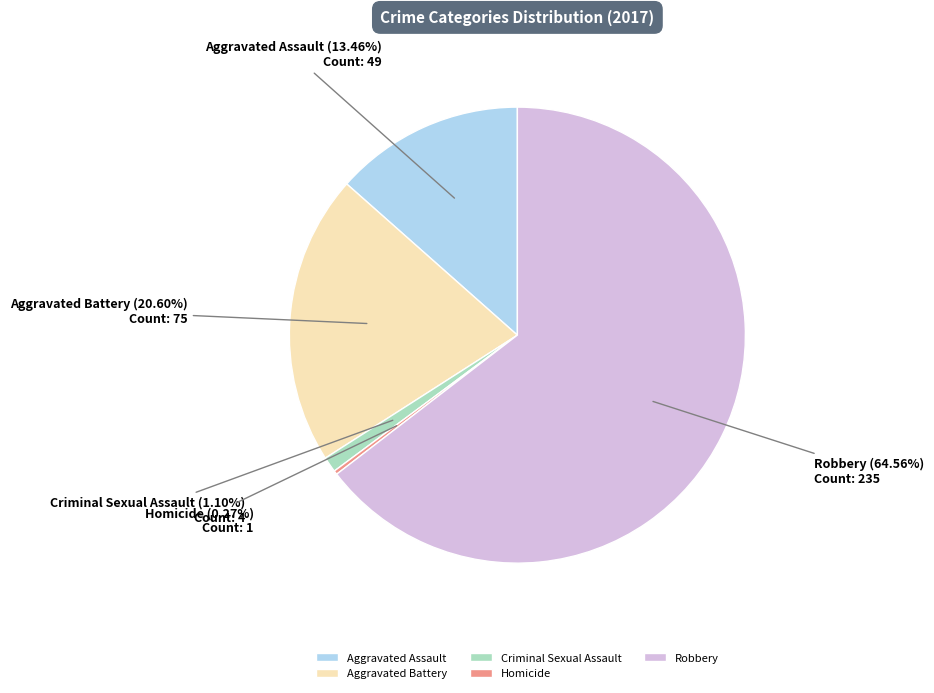

What is the majority slice?

Robbery